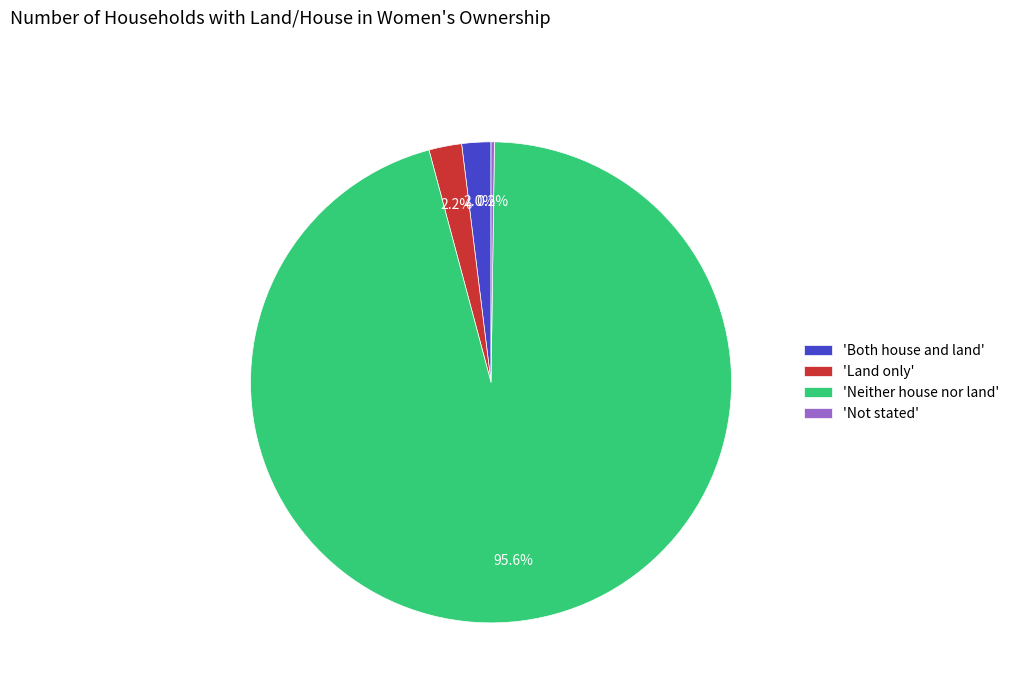

What is the largest slice in the pie chart?

'Neither house nor land'